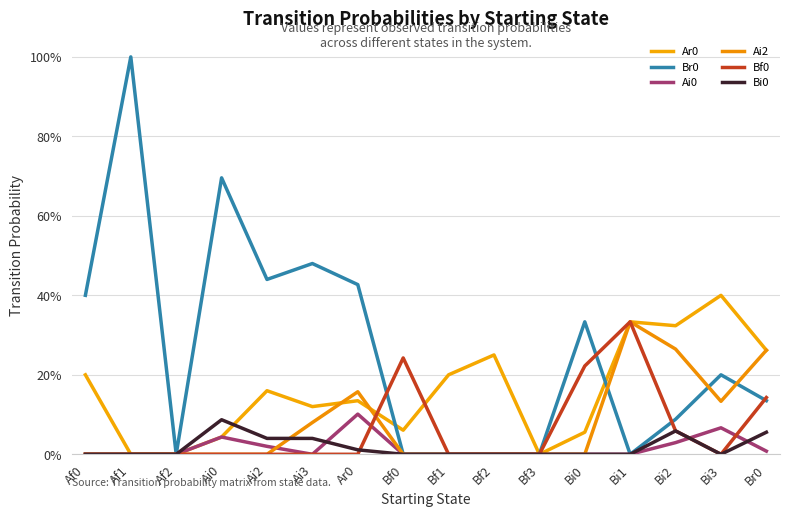

Does the chart display data point markers on the line(s)?

No